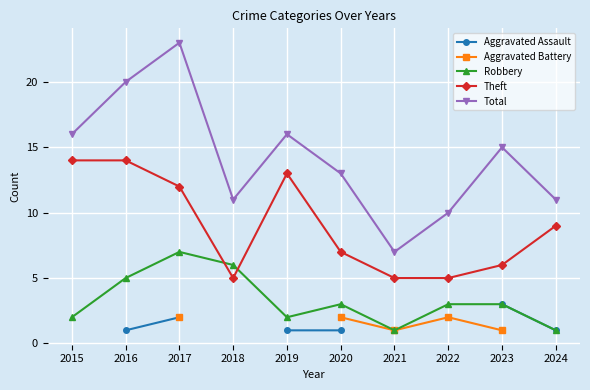

Is the value of Robbery at 2015 greater than the value of Aggravated Battery at 2019?

No